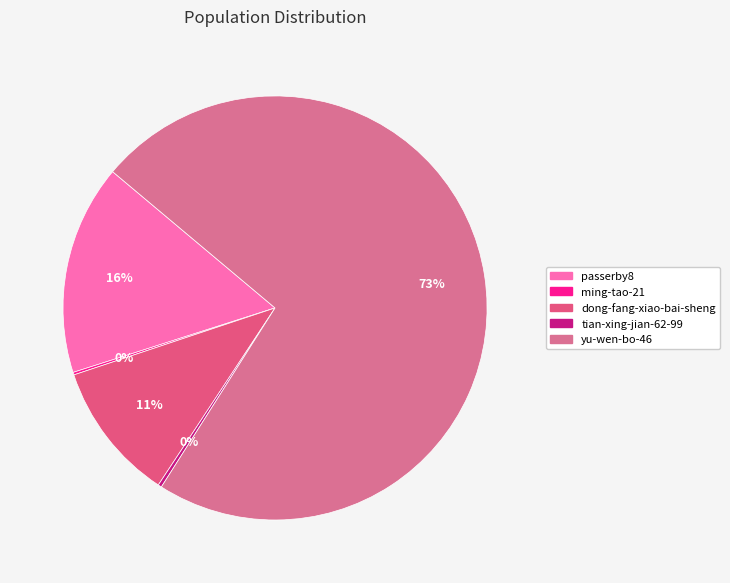

Is it true that yu-wen-bo-46 is 73% of the pie?

True